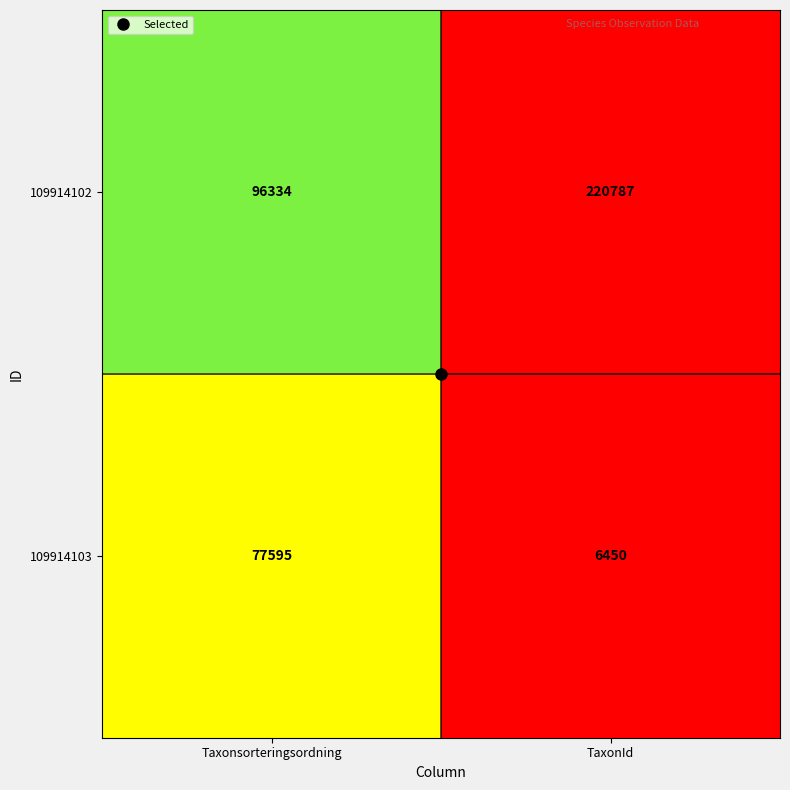

What is the spread (max minus min) of values at TaxonId?

214337